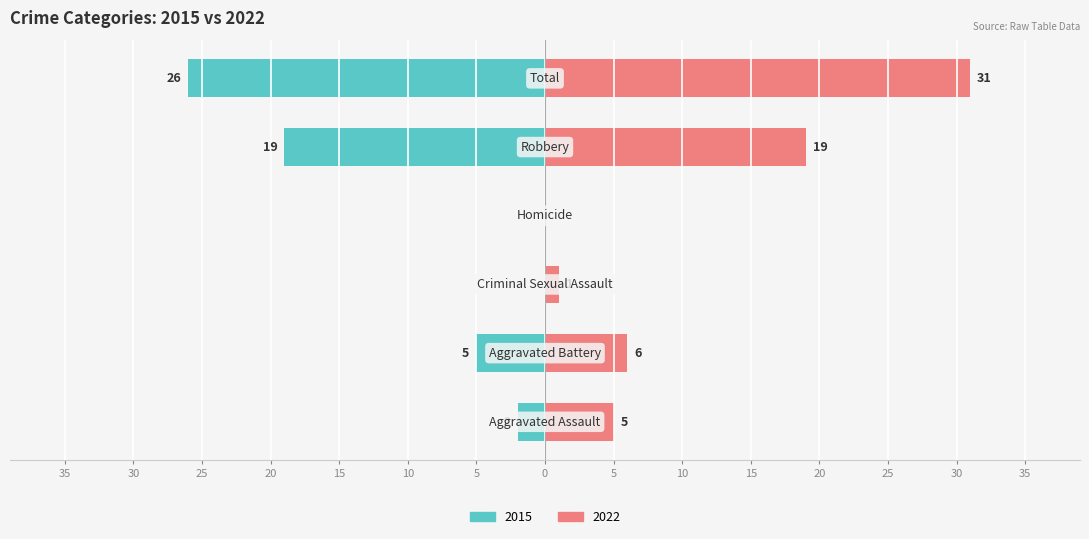

What is the sum of the Right (later years) values at Robbery and Criminal Sexual Assault?

20